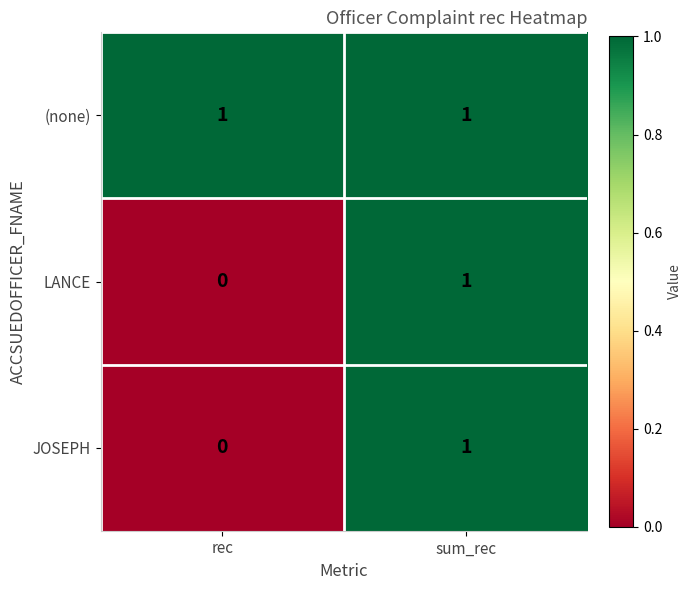

Which series has the largest total across all categories?

(none)